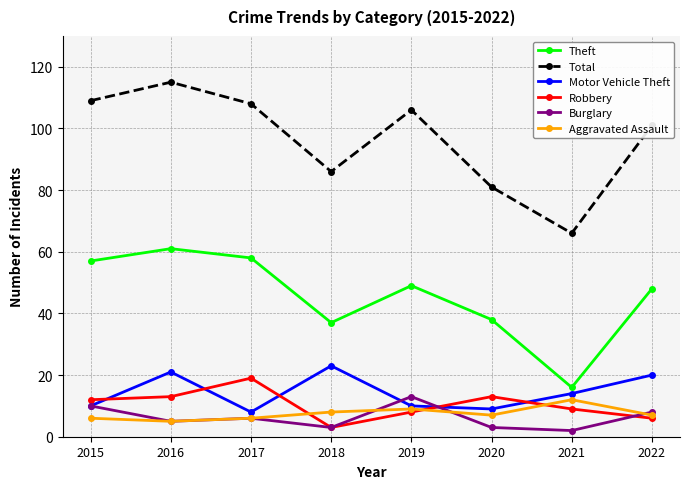

What is the maximum value for Theft?

61